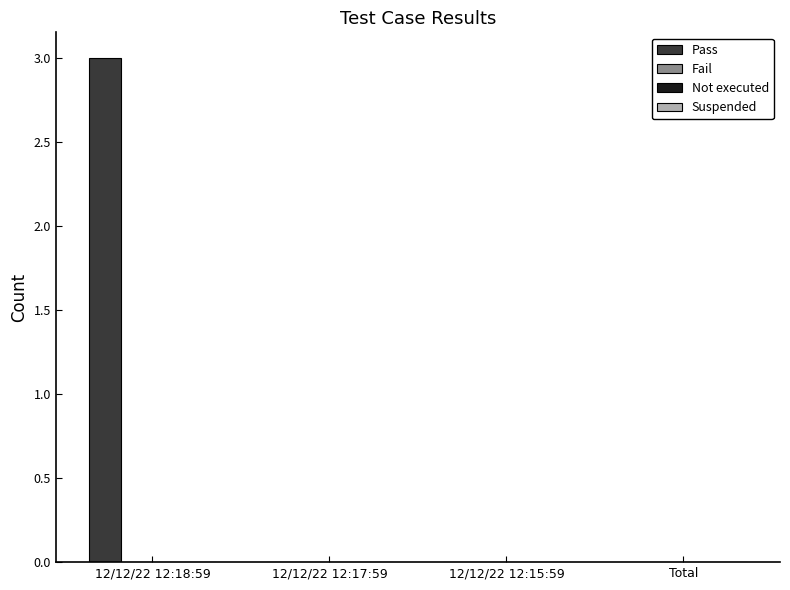

What is the maximum value shown in the chart?

3